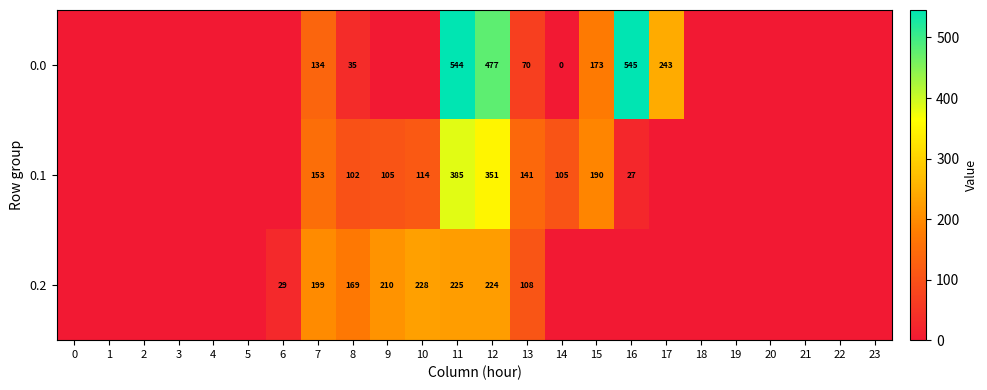

The value of 0.2 at 11 is 225. True or false?

True